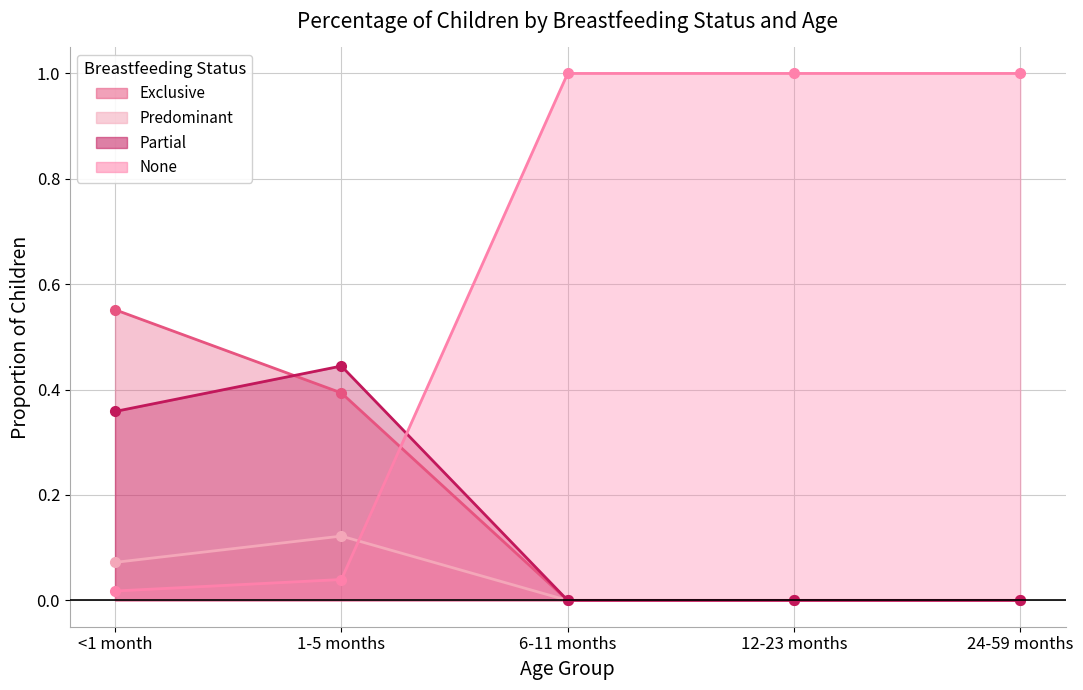

Where is Predominant nearest to the value 0?

6-11 months